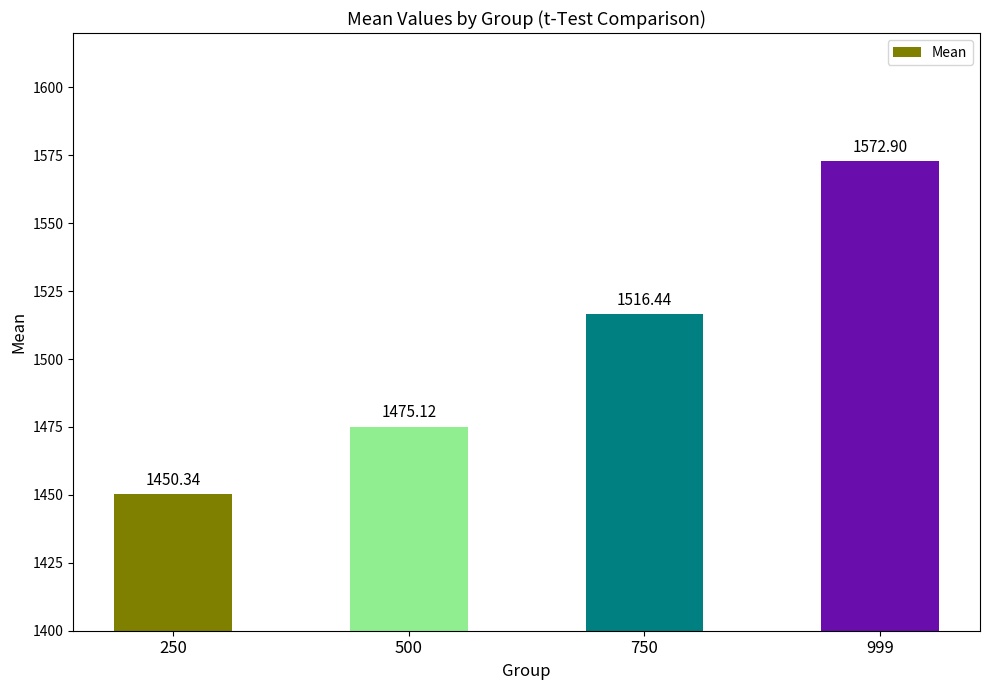

What is the value of the 2nd bar from the left?

1475.1